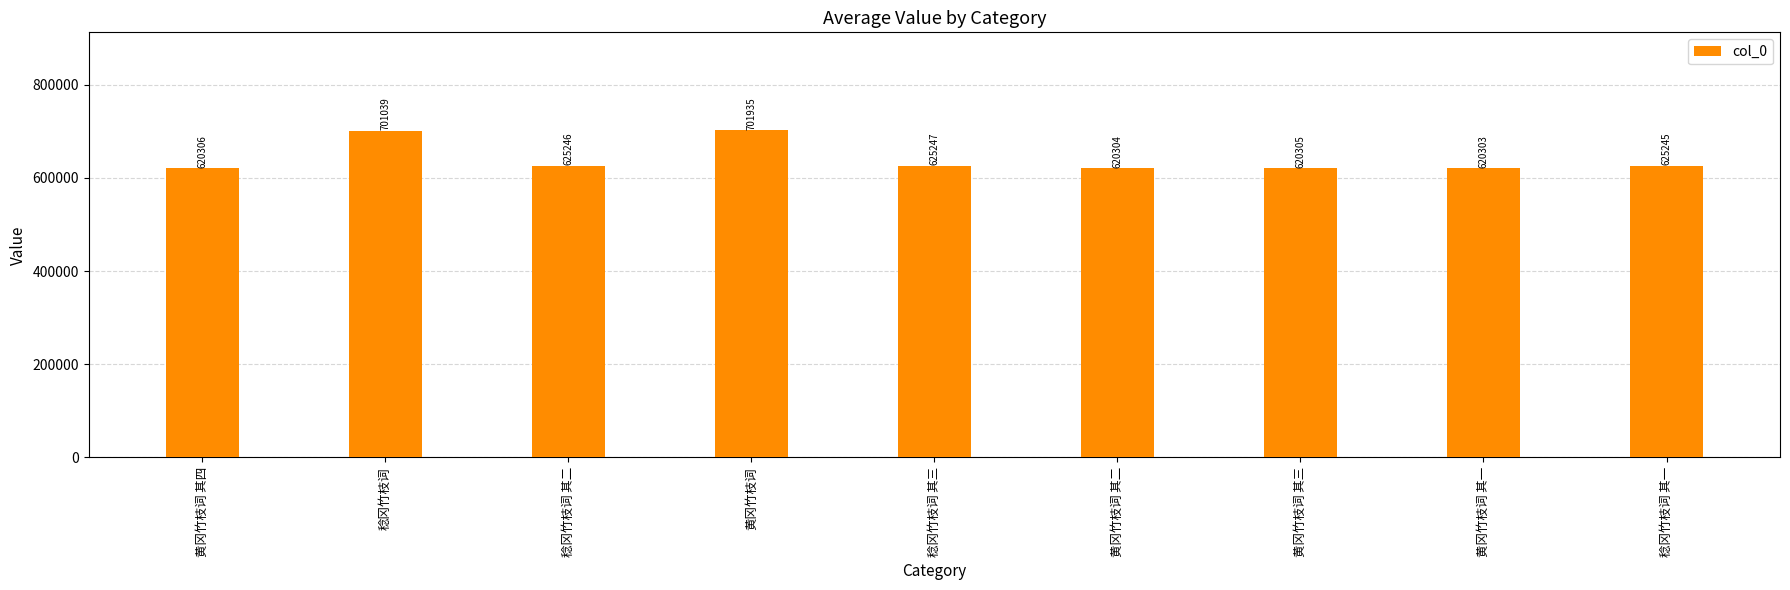

How many bars are there in total?

9